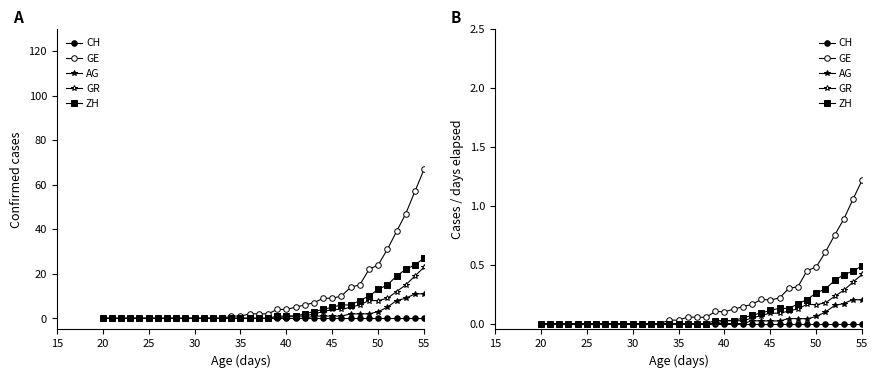

At which category does GR reach its first local peak?

40